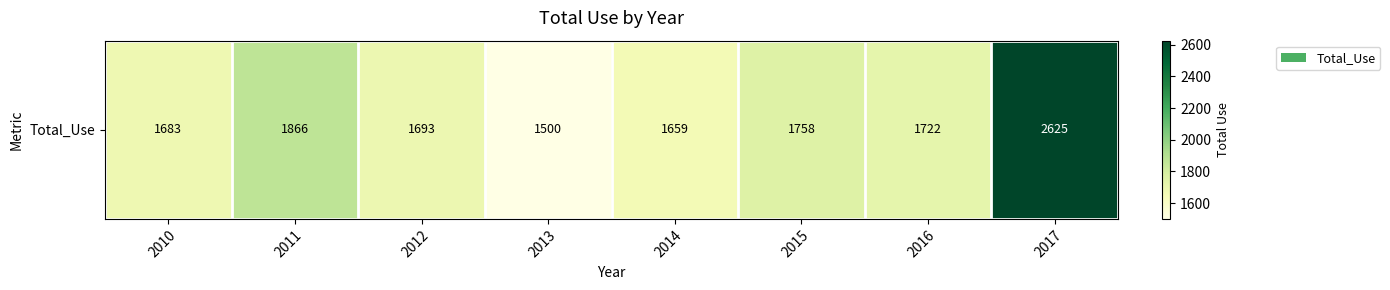

True or false: the data shows 809 at 2013.

False